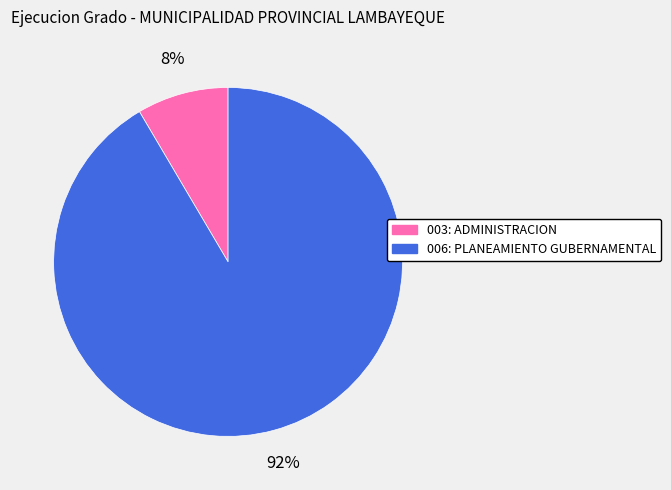

What percentage is the 006: PLANEAMIENTO GUBERNAMENTAL slice, to the nearest percent?

92%